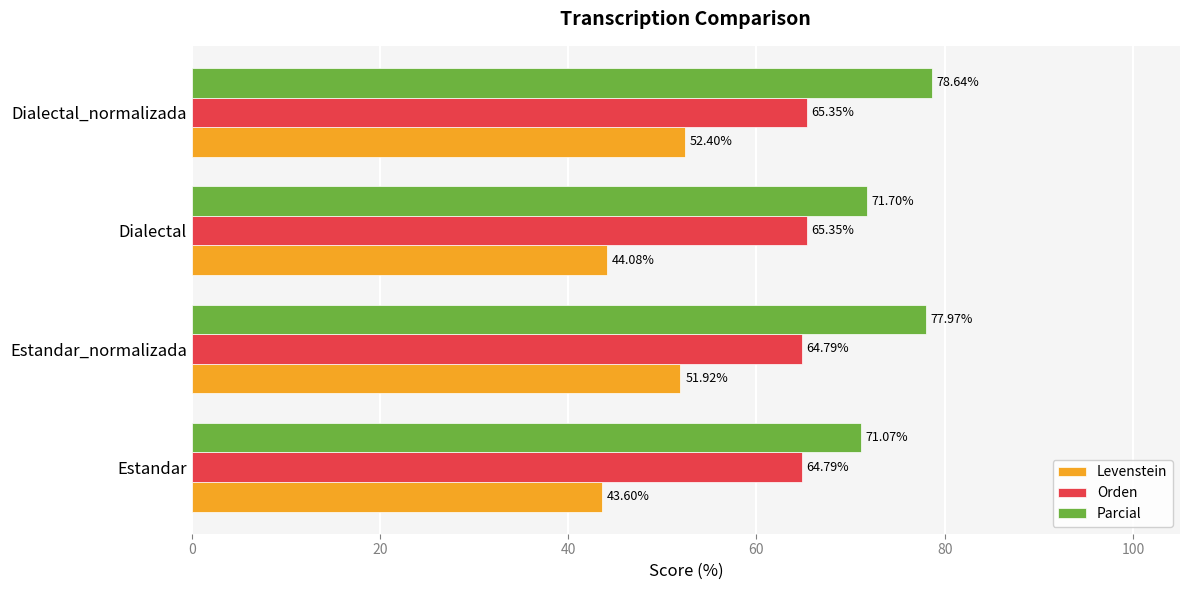

At which label is Parcial closest to 74?

Dialectal